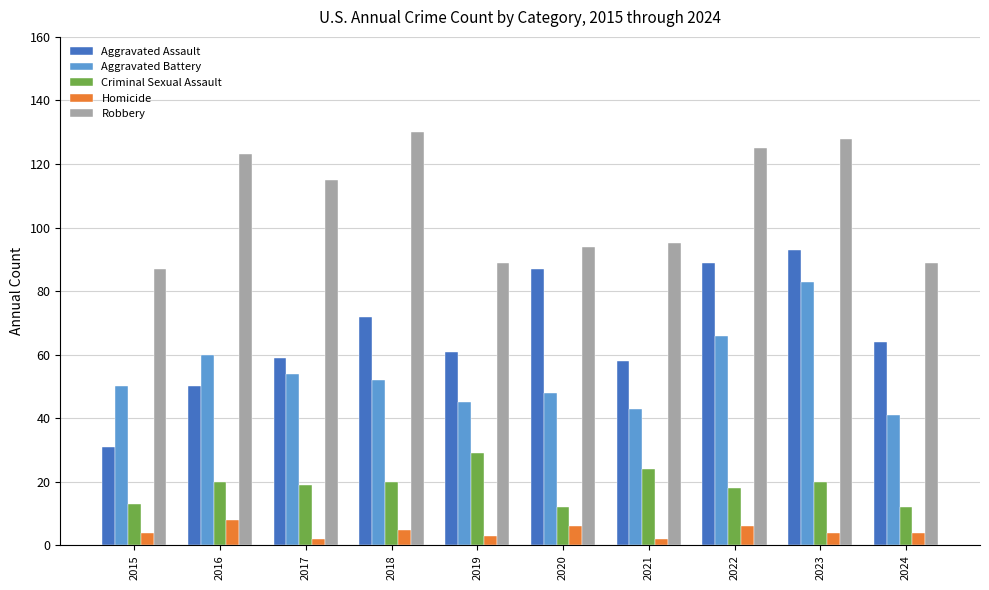

At how many categories does at least one series exceed 44?

10